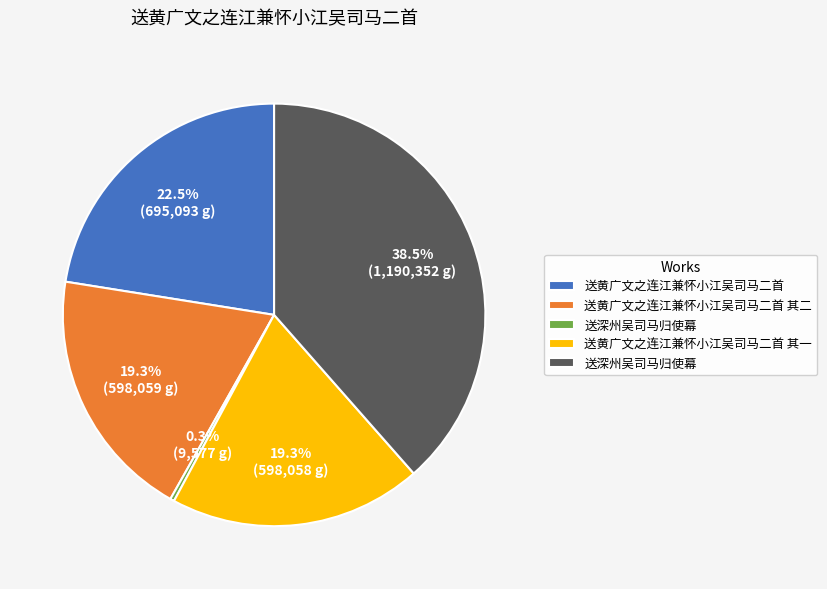

Is there any slice that represents more than half of the pie?

No